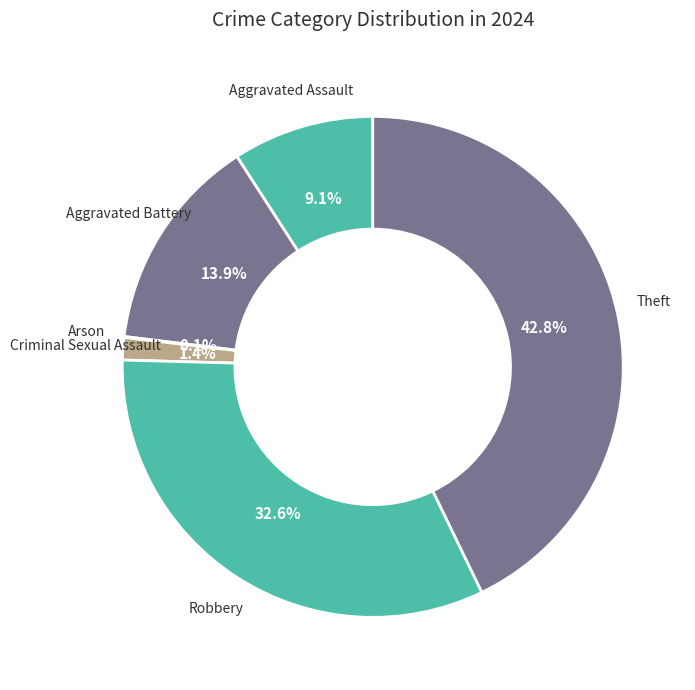

What percentage is NOT represented by Aggravated Assault?

90.9%